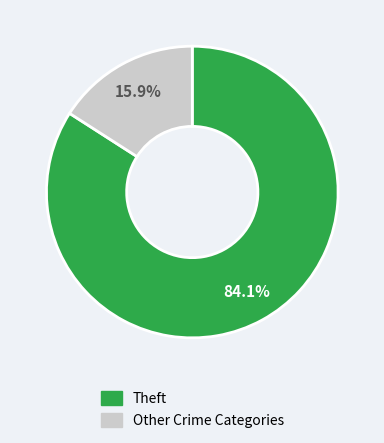

What portion of the pie excludes Theft?

15.9%